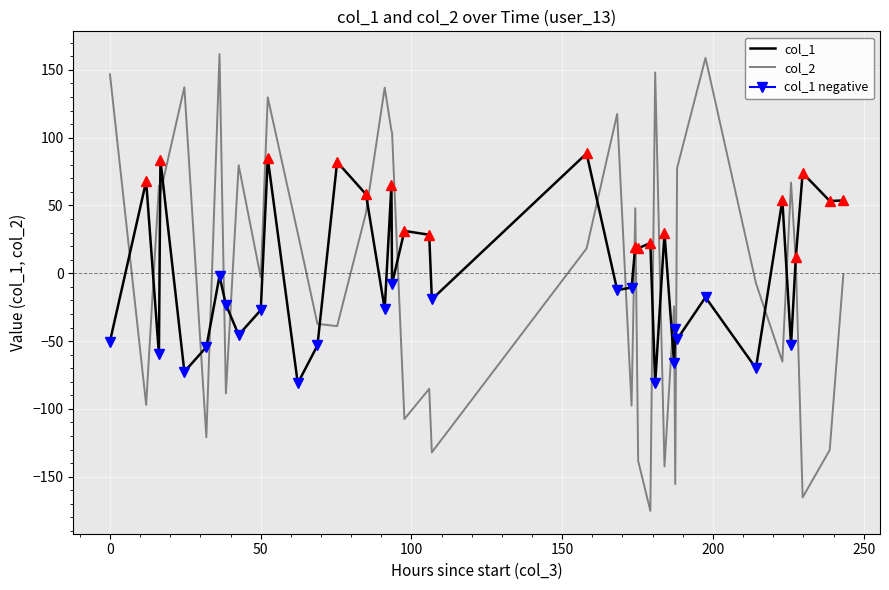

What is the highest value of the col_2 series?

161.6